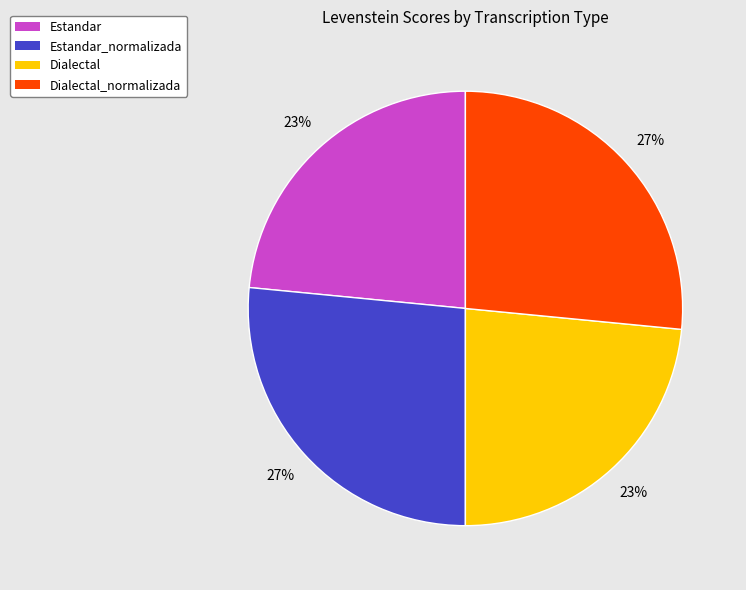

Is there any slice that represents more than half of the pie?

No